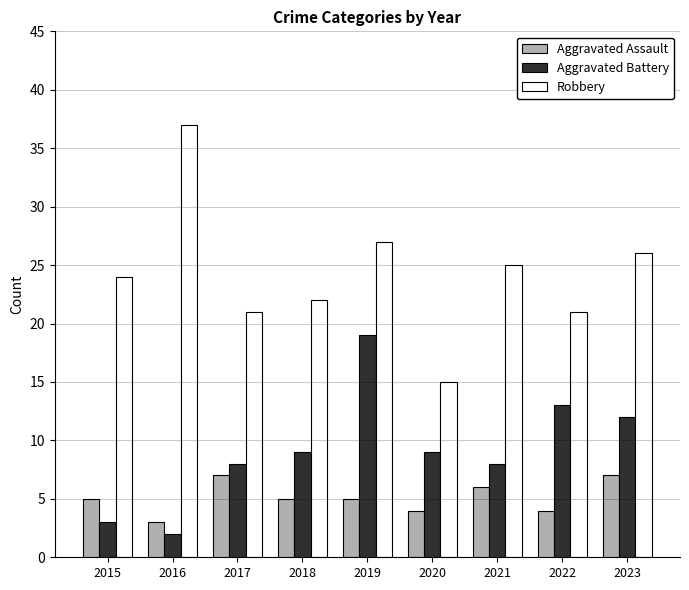

At which category is the sum across all series the highest?

2019